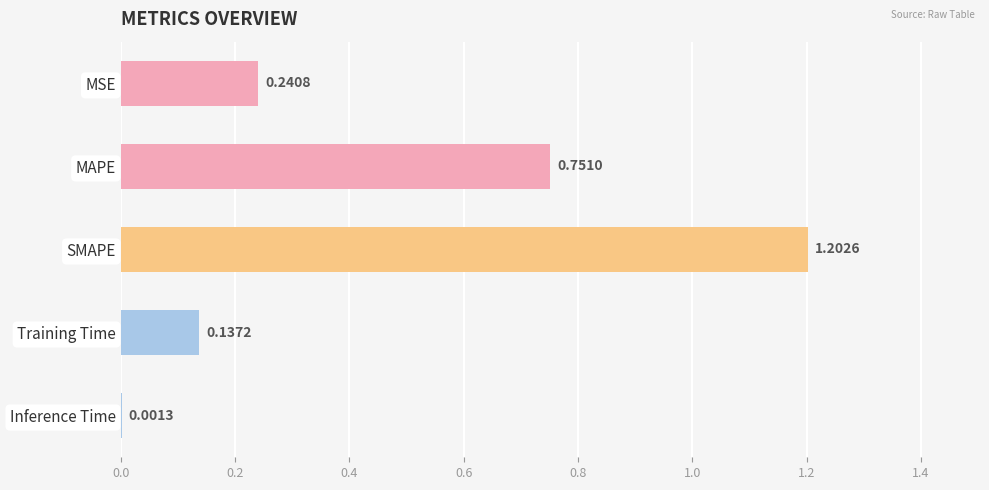

What is the change in value from MAPE to Training Time?

-0.6